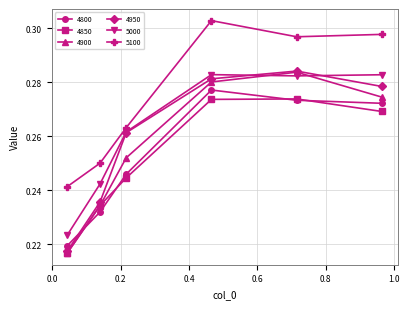

At how many categories does at least one series exceed 0?

6